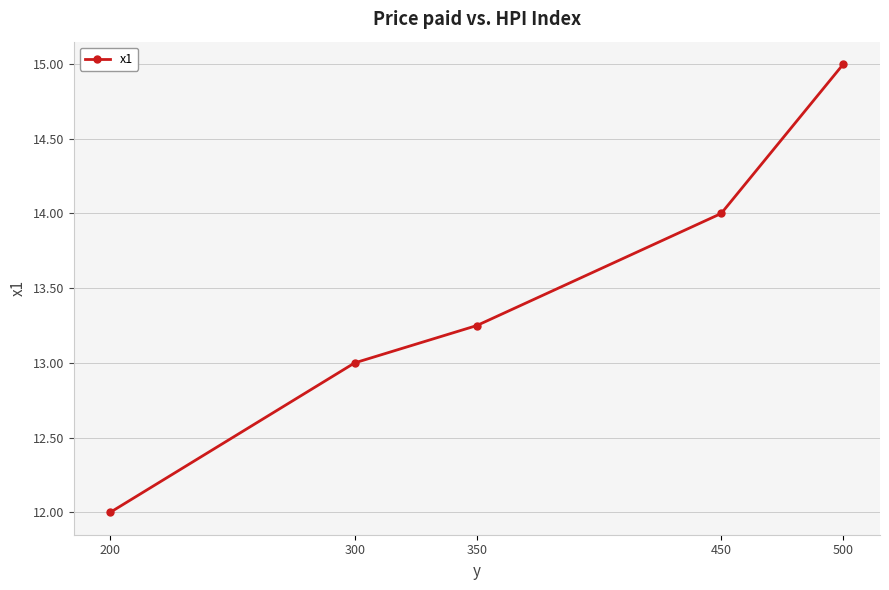

True or false: there are more than 1 points higher than both neighbors.

False